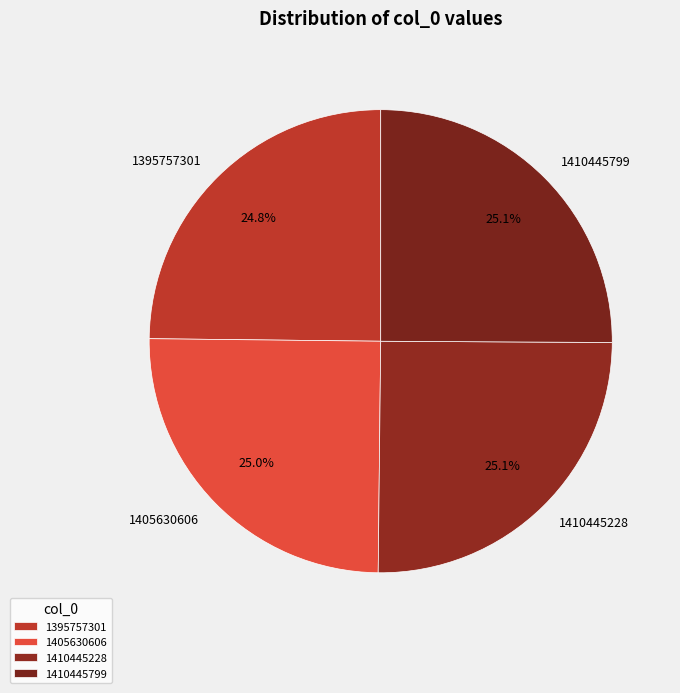

To the nearest percent, what percentage of the pie is 1405630606?

25%